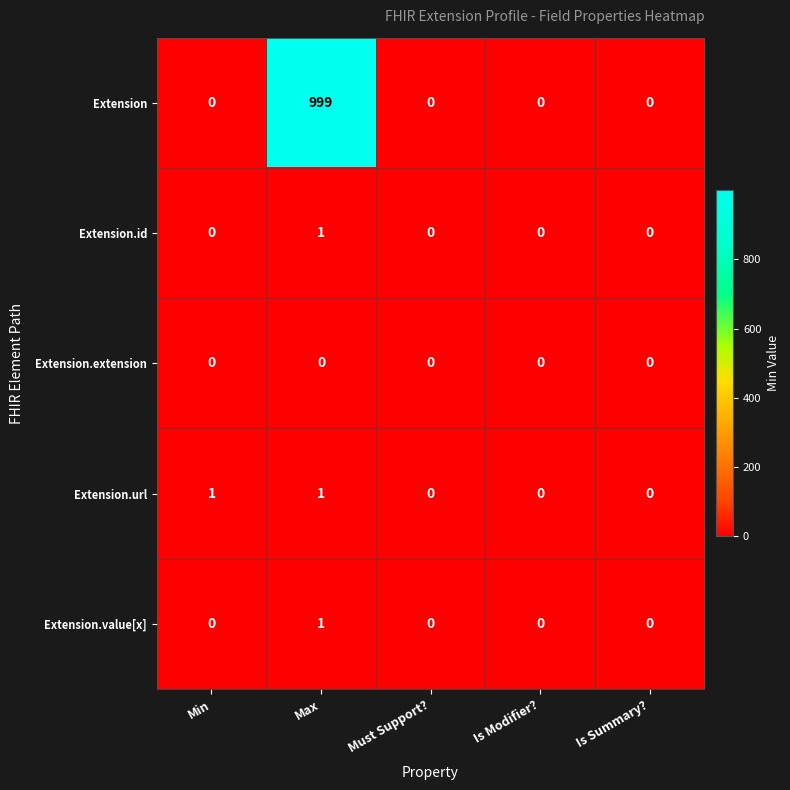

Which series has the widest spread of values?

Extension